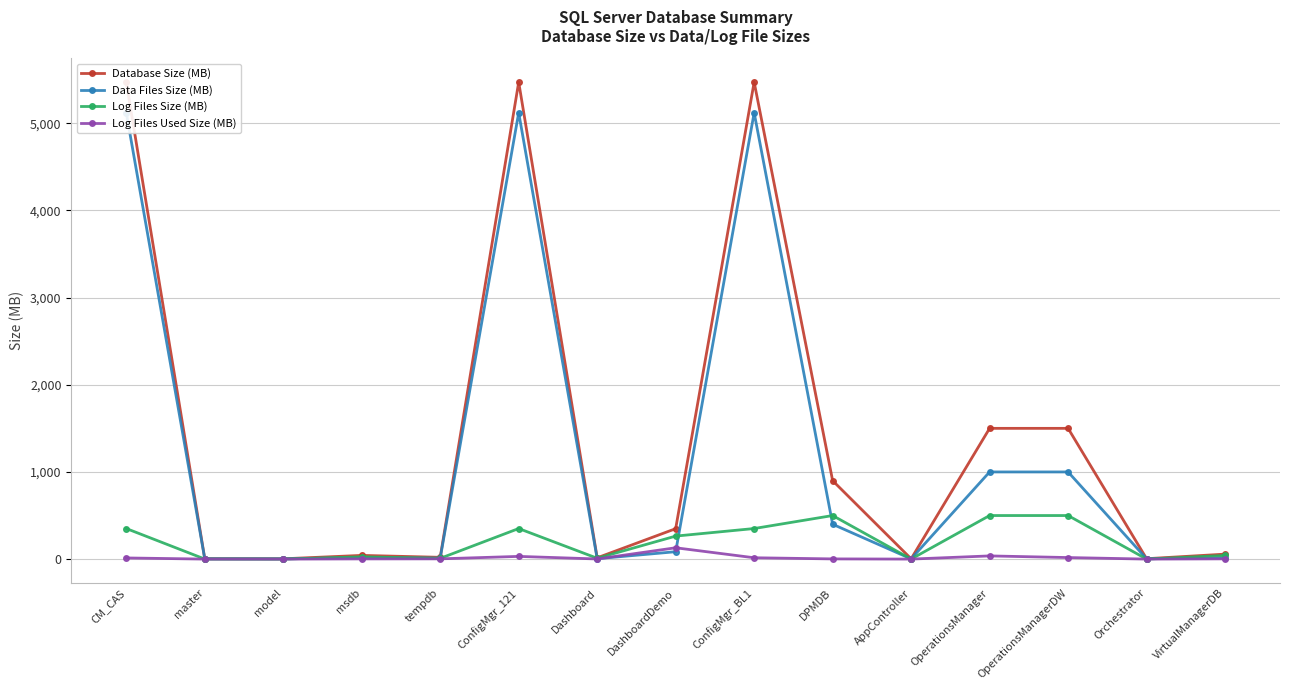

Is it true that Database Size (MB) equals 3.8 at AppController?

True